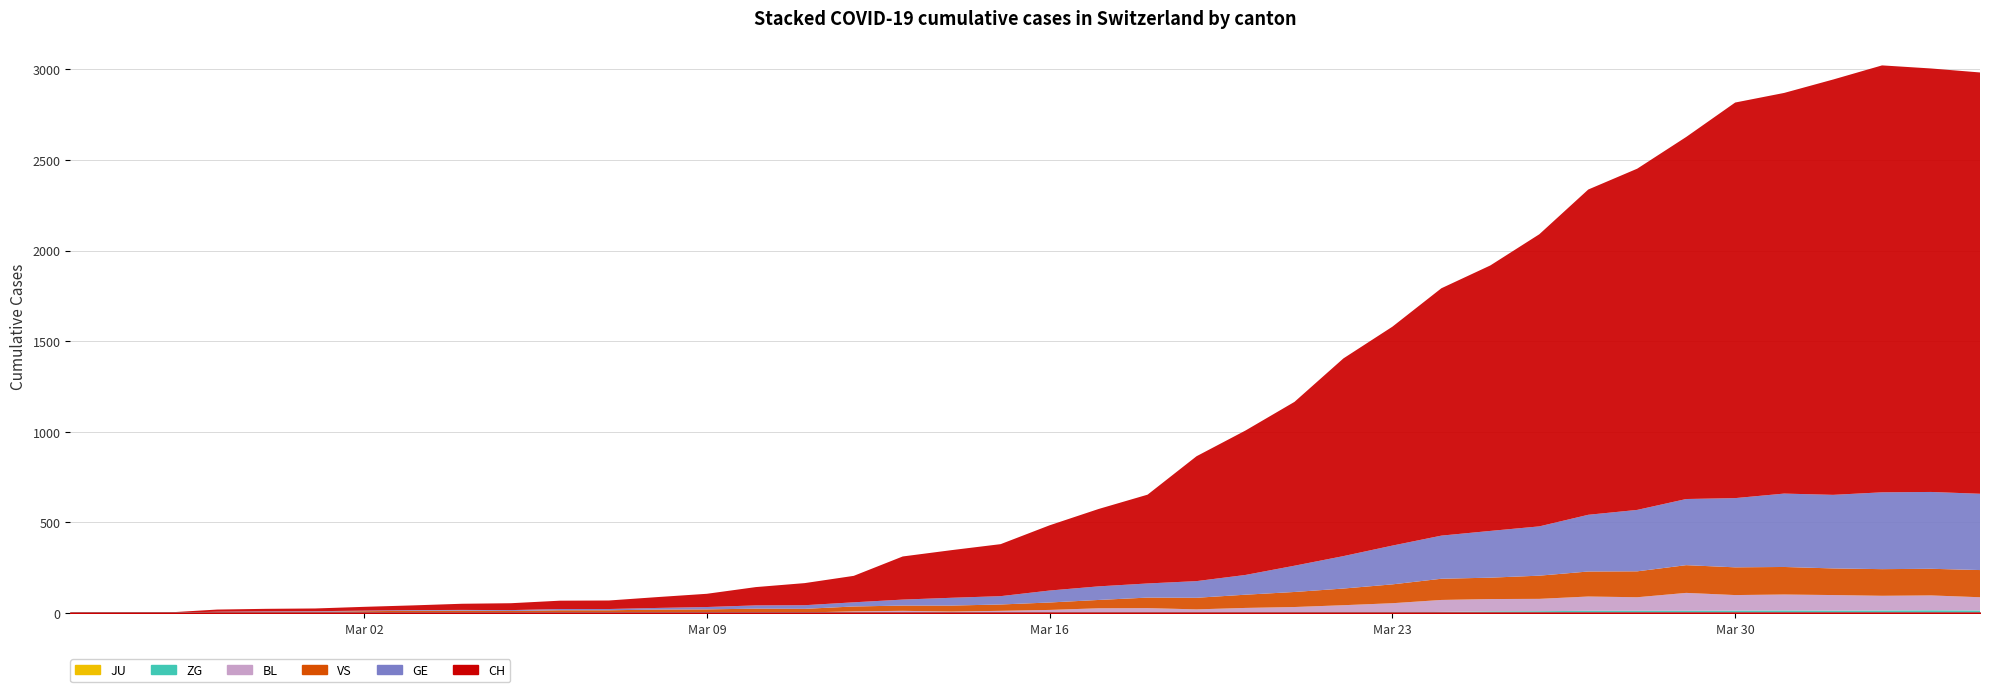

Count the number of data series in this chart.

6